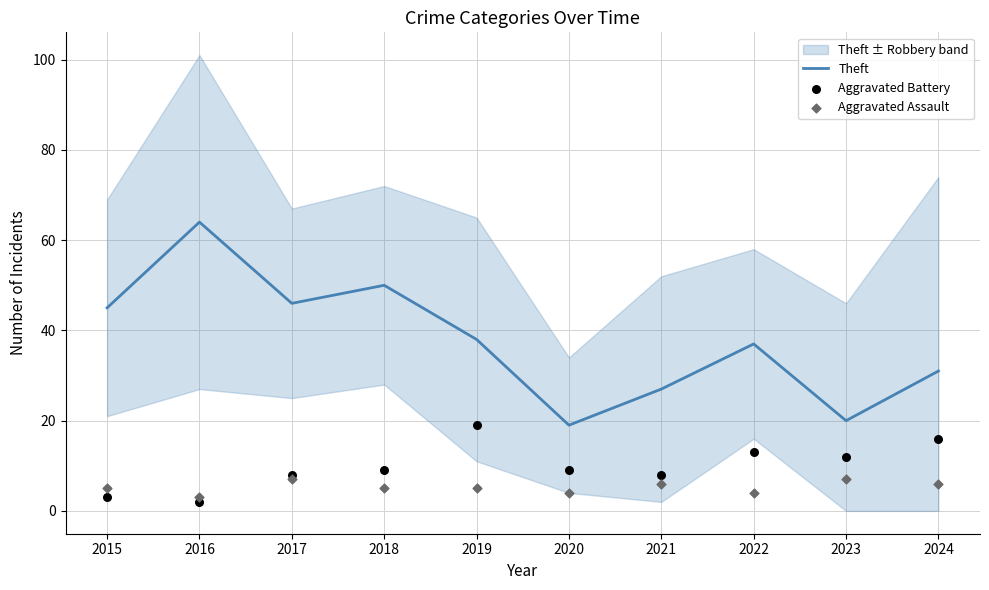

Which series has the widest spread of Y values?

Theft